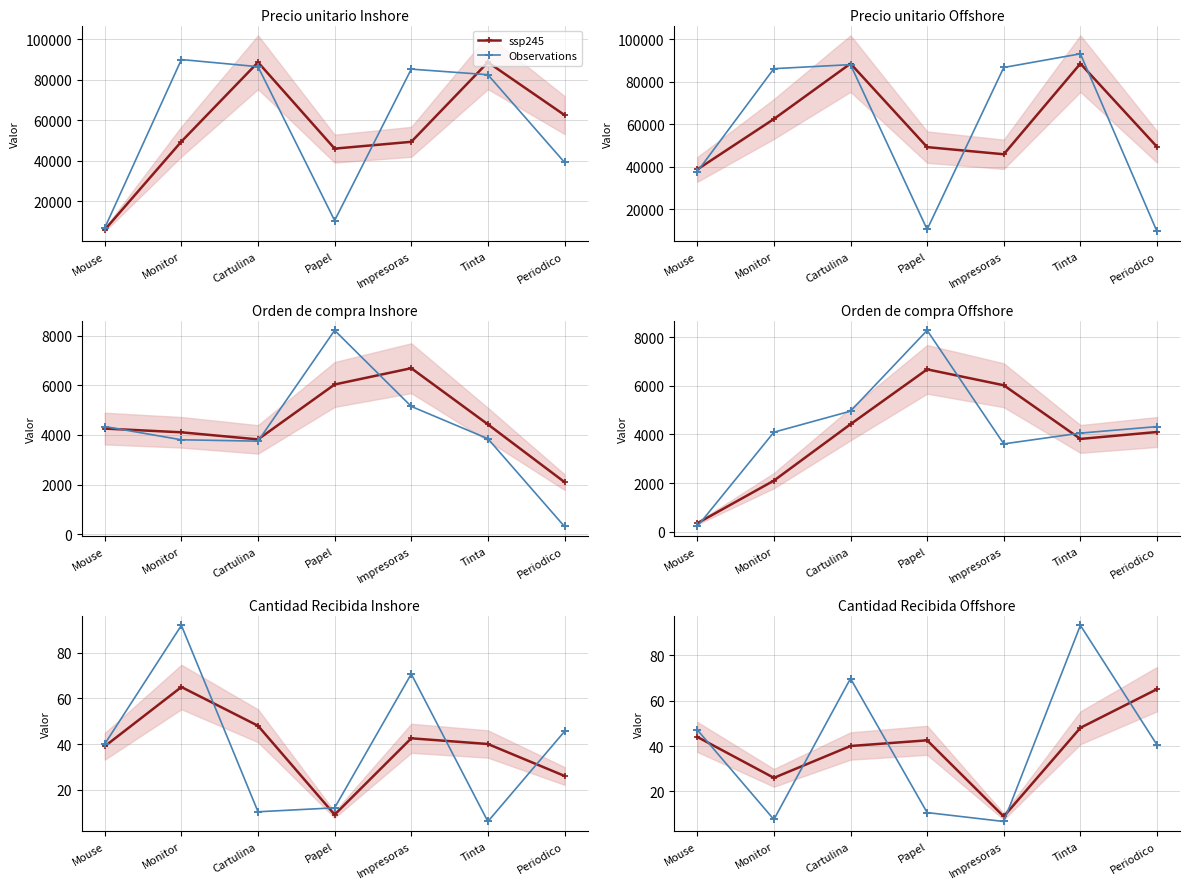

How many intersections are there between Observations and ssp245?

5